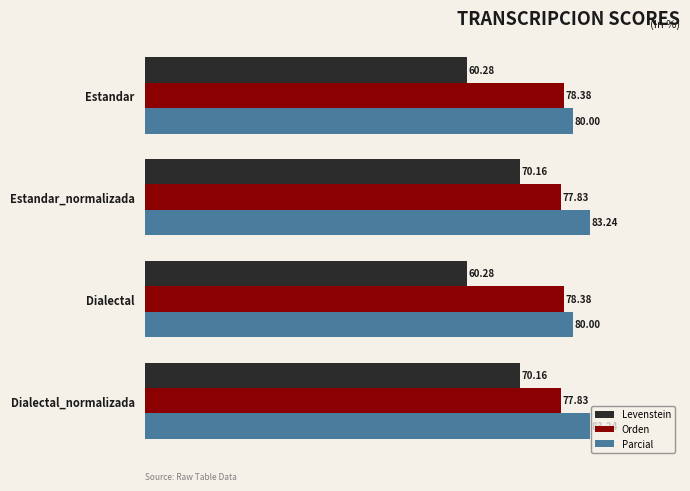

What is the minimum value shown in the chart?

60.3